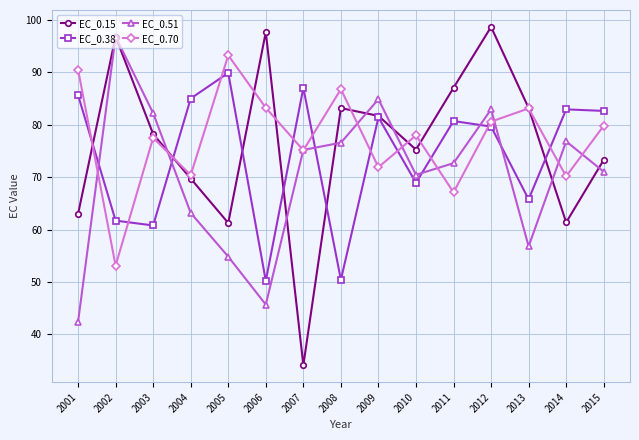

At which category is the sum across all series the highest?

2012